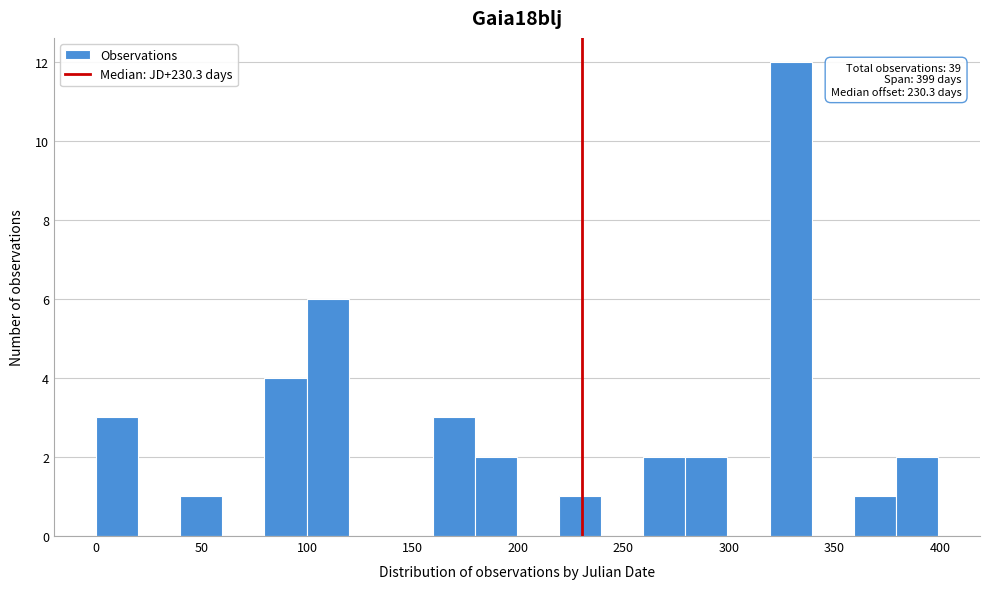

Around what value on the x-axis is the tallest bar? Give the approximate position of its centre, as read against the axis.

330